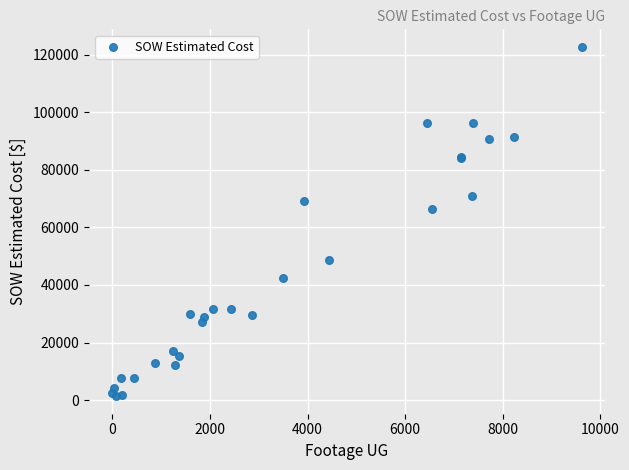

What Y value in the scatter plot is closest to 62029?

66271.5